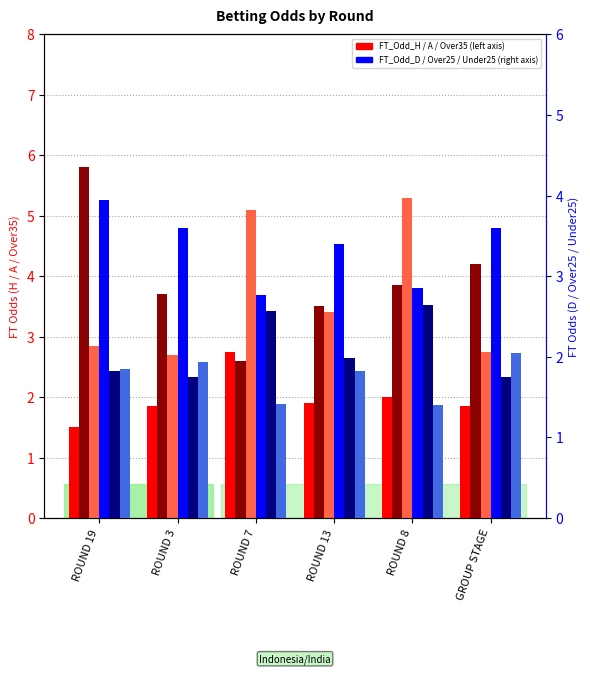

Rank the series at ROUND 7 from lowest to highest value.

FT_Odd_Under25, FT_Odd_Over25, FT_Odd_A, FT_Odd_H, FT_Odd_D, FT_Odd_Over35